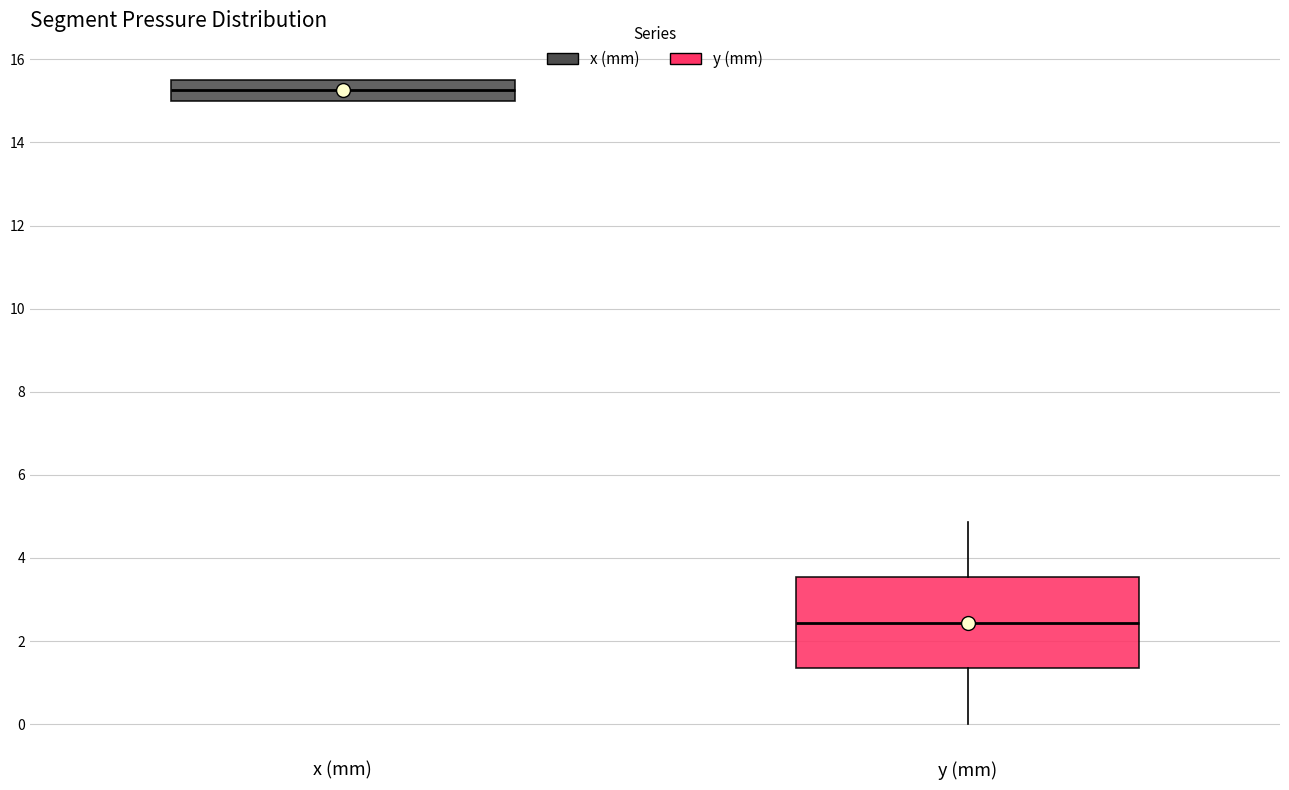

Comparing the boxes themselves (not the whiskers), which one is the tallest?

y (mm)